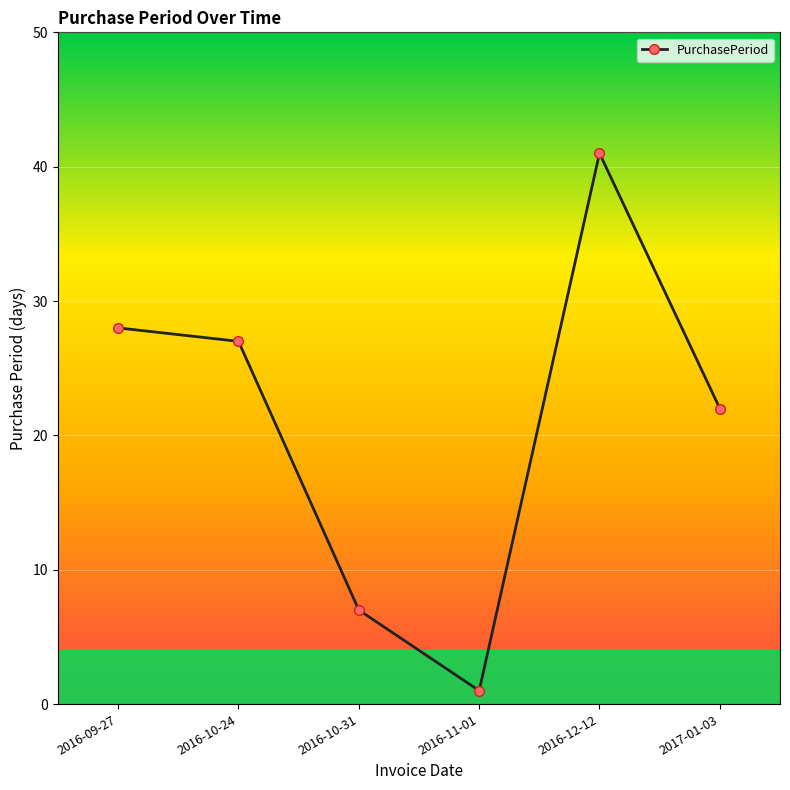

Reading left to right, transcribe all the data shown in this chart.

28	27	7	1	41	22